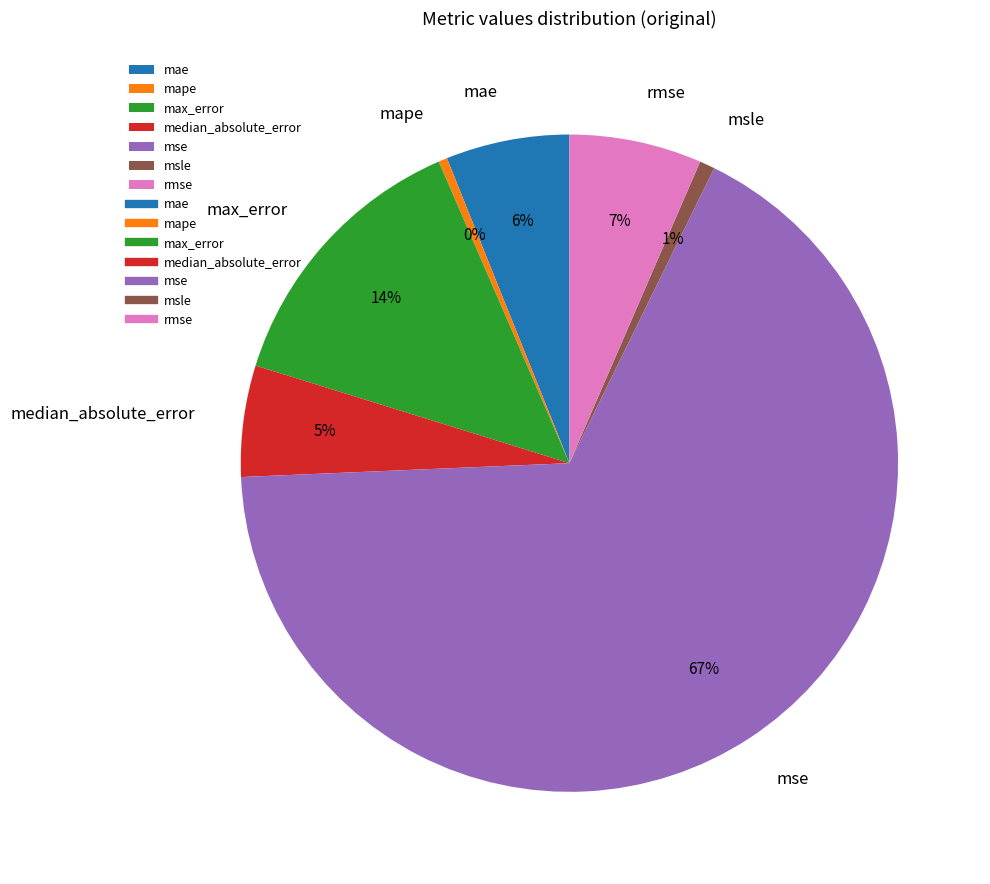

Which category has the biggest portion of the pie?

mse